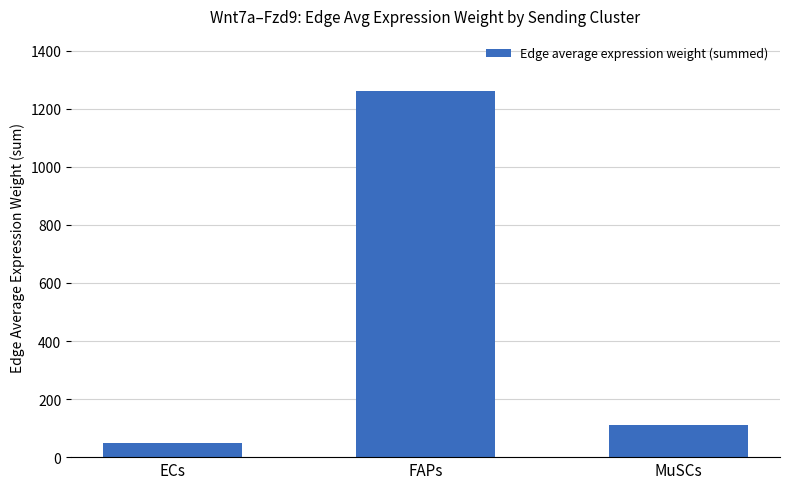

What is the label of the 1st bar from the left?

ECs